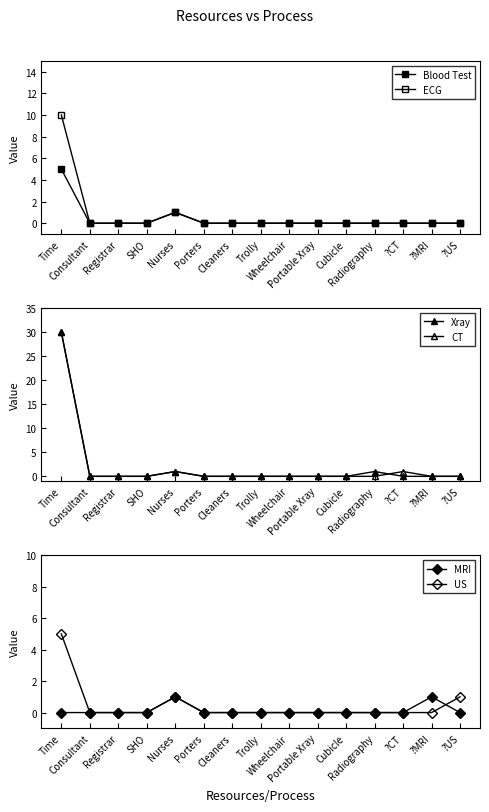

True or false: ECG and Xray intersect in this chart.

False